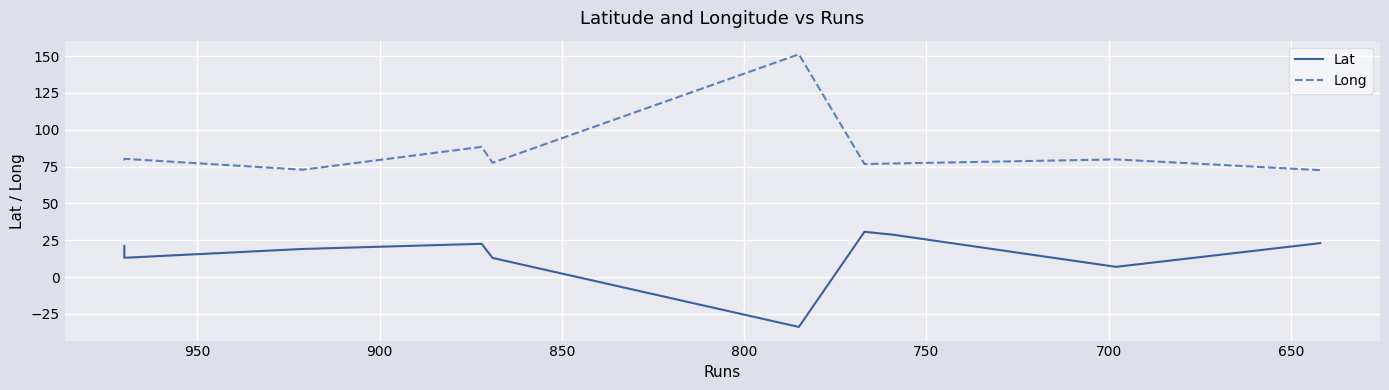

Which series has the largest total across all categories?

Long